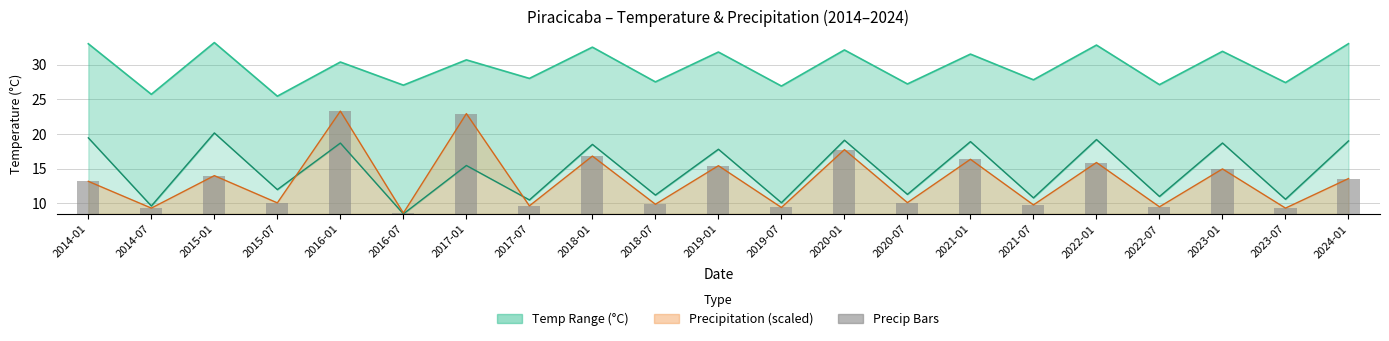

What is the lowest value of the Precipitation (mm) series?

8.6